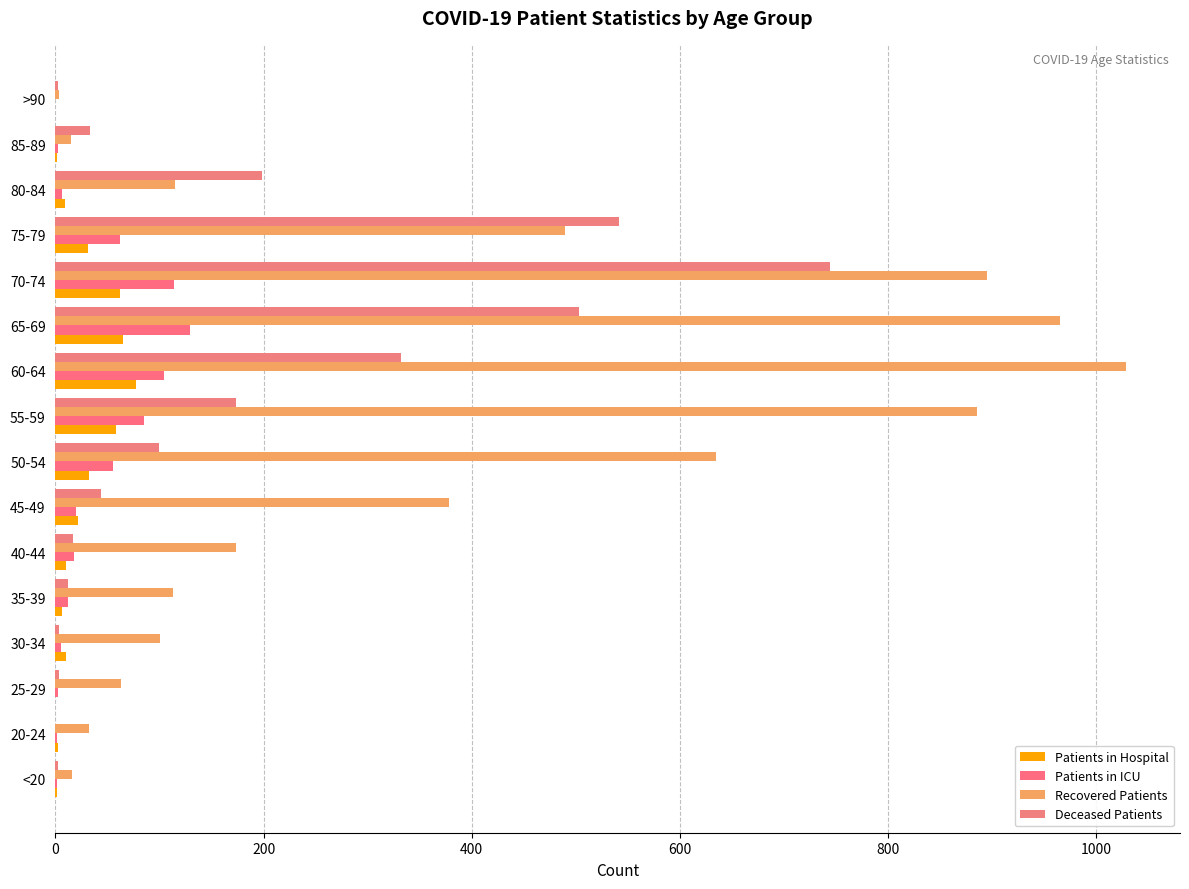

Count the number of data series in this chart.

4